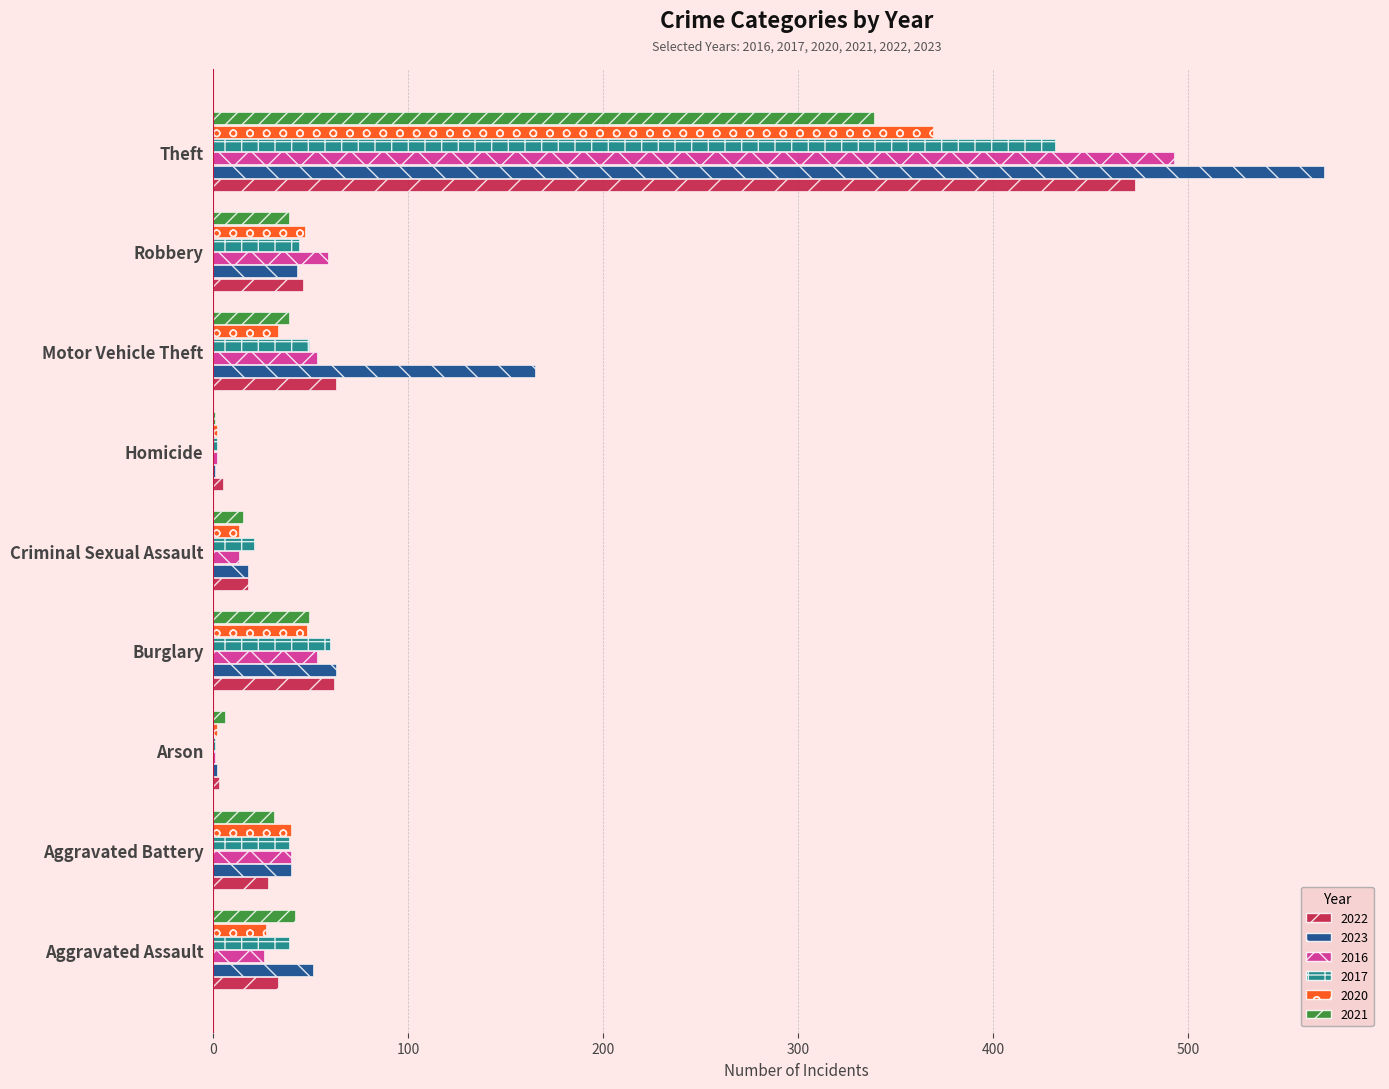

At which category does the chart reach its peak across all series?

Theft